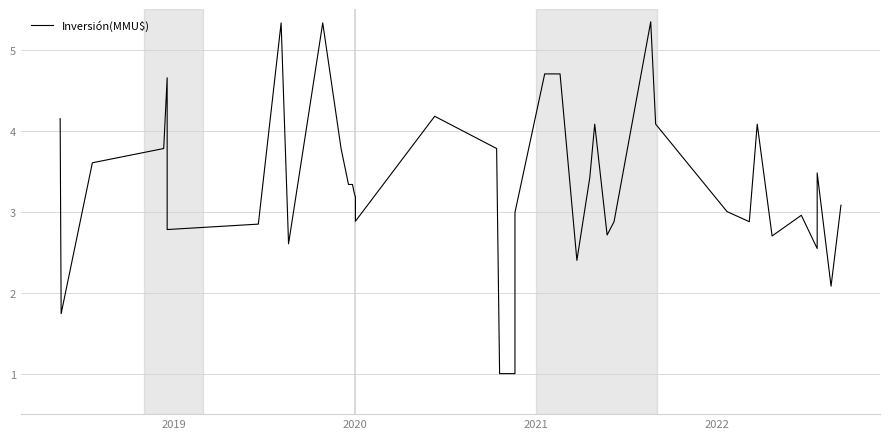

Is this an area chart (filled region under the line)?

No